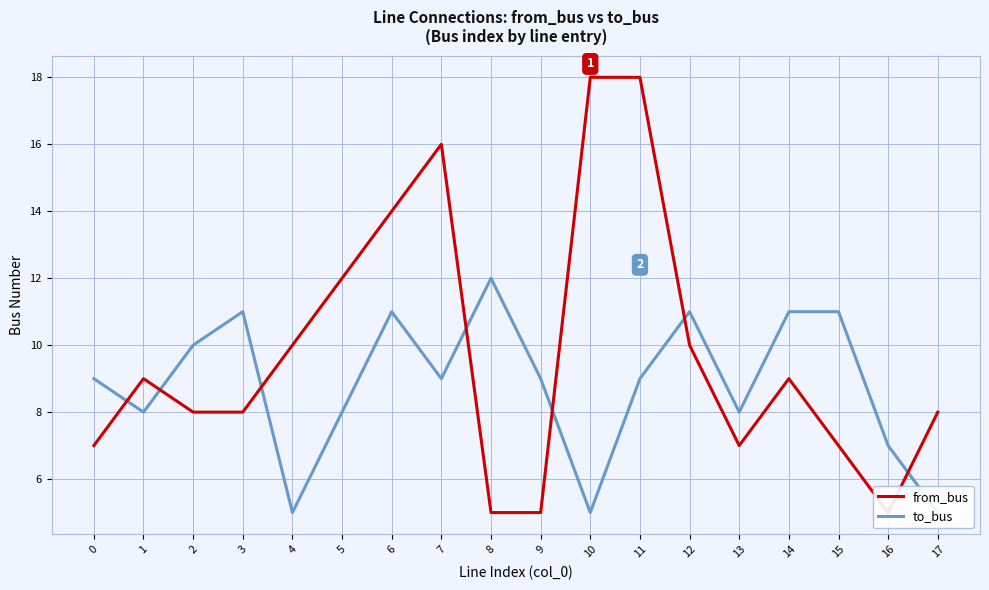

Which series has the largest range (max minus min)?

from_bus